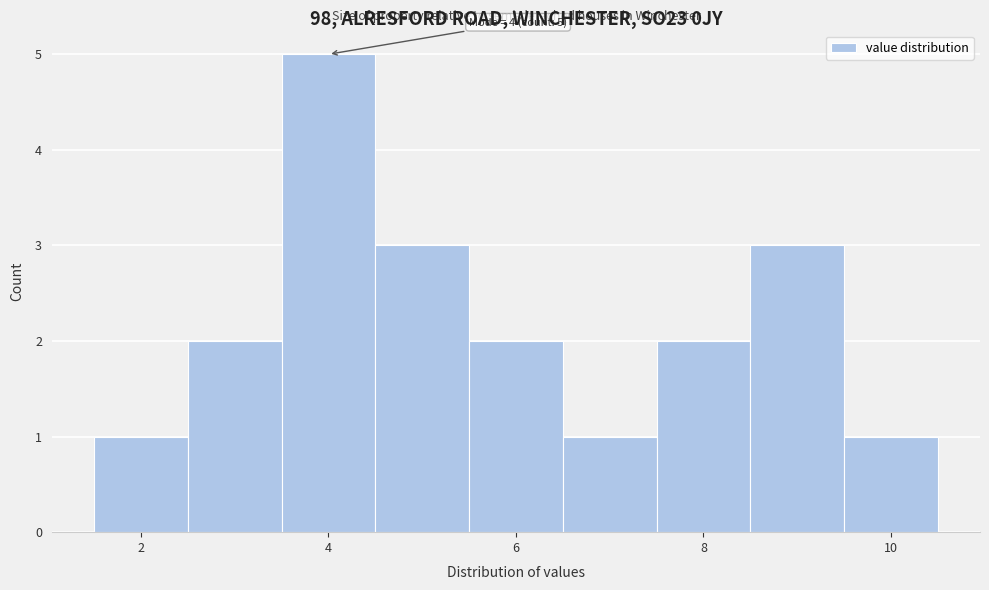

Which range on the x-axis has the tallest bar?

3.5 to 4.5